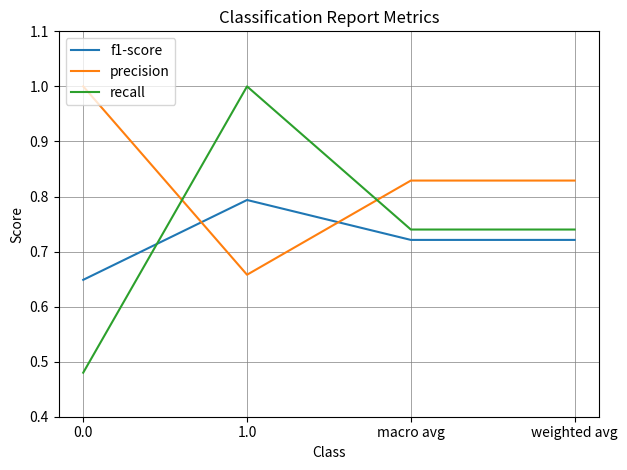

Rank the series by their average value, from highest to lowest.

precision, recall, f1-score